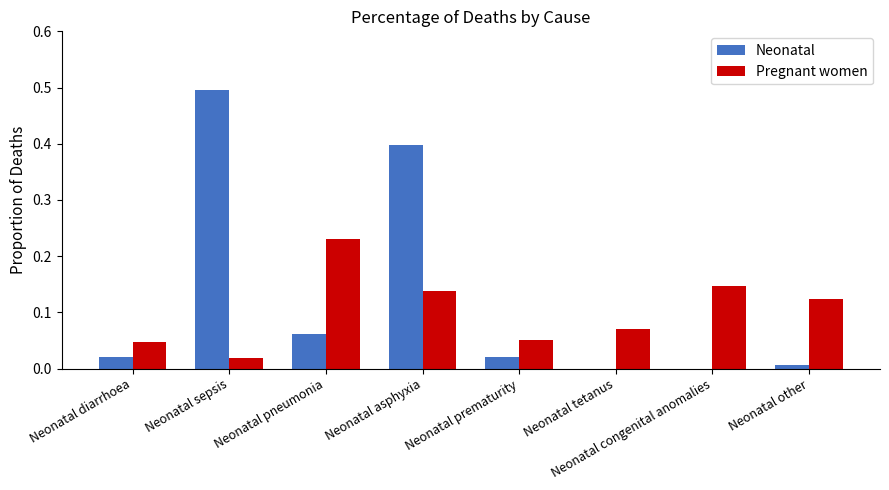

What are all the series names shown in the legend?

Neonatal, Pregnant women